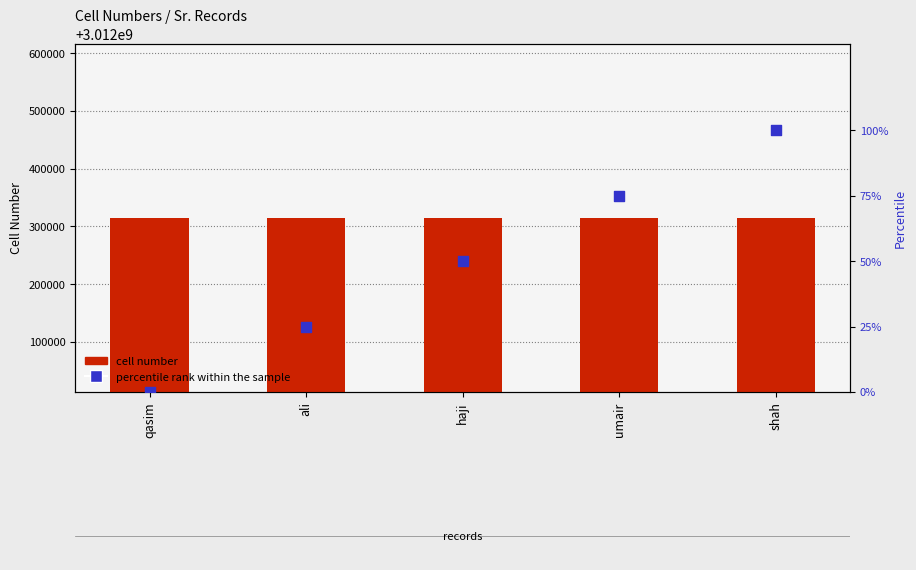

At which category is the sum across all series the highest?

shah